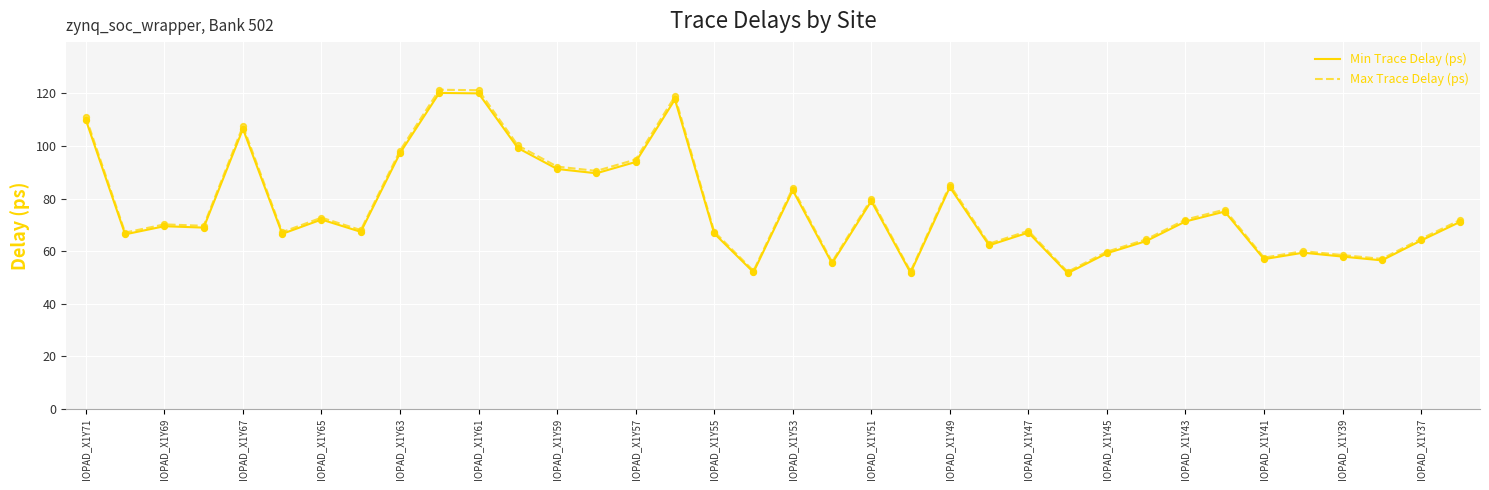

What is the highest value of the Max Trace Delay (ps) series?

121.4